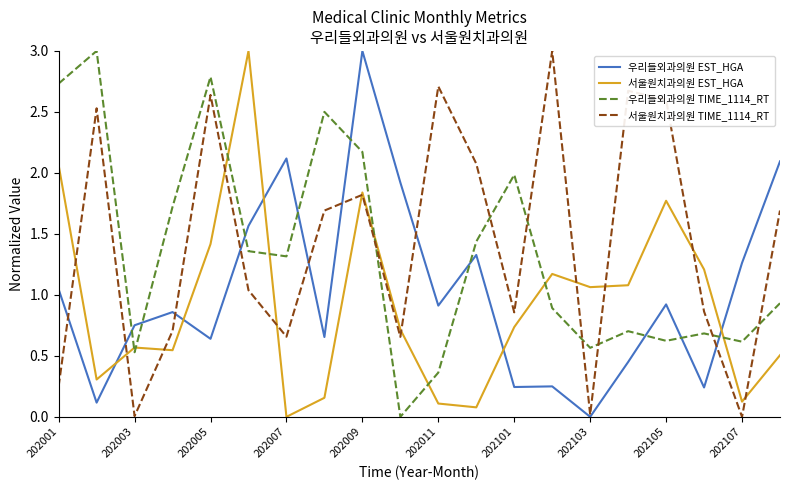

How many values in the 우리들외과의원 TIME_1114_RT series exceed 1?

10